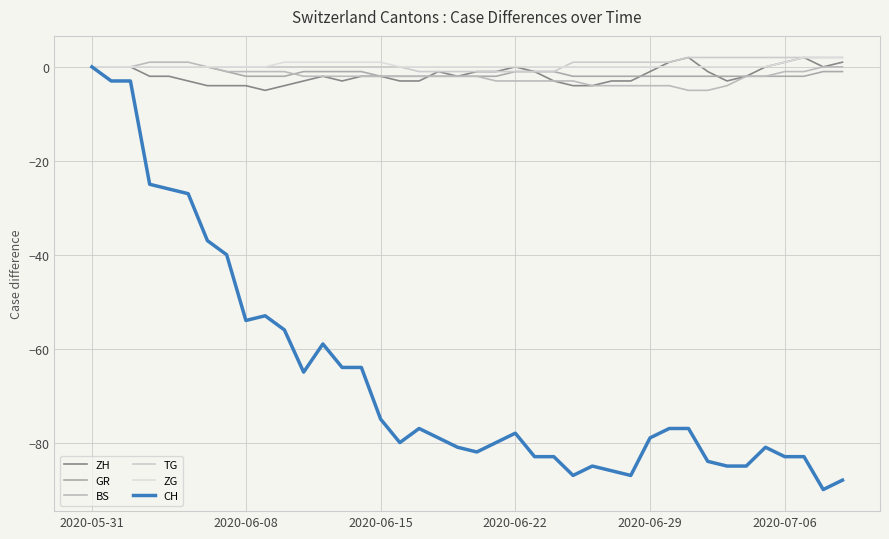

How many intersections are there between TG and ZG?

1